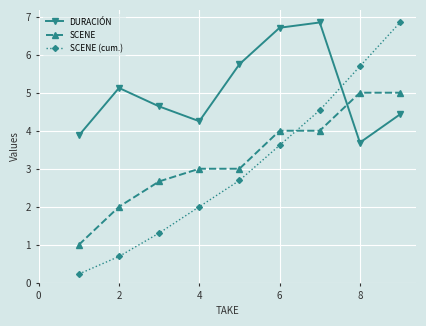

What is the sum of all SCENE (cum.) values?

27.6